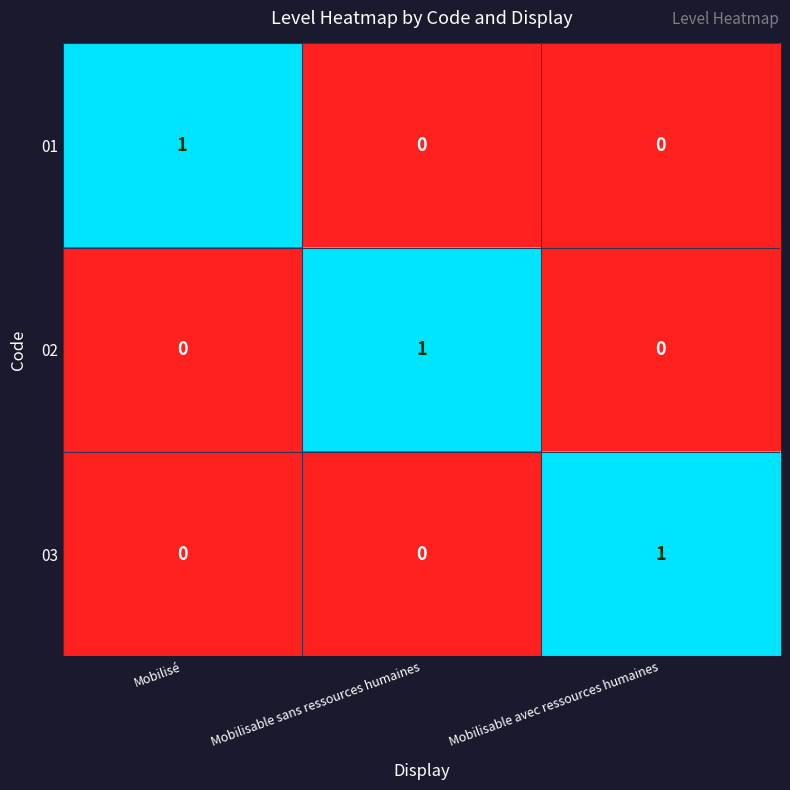

What is the difference between the highest and lowest values at Mobilisable avec ressources humaines?

1